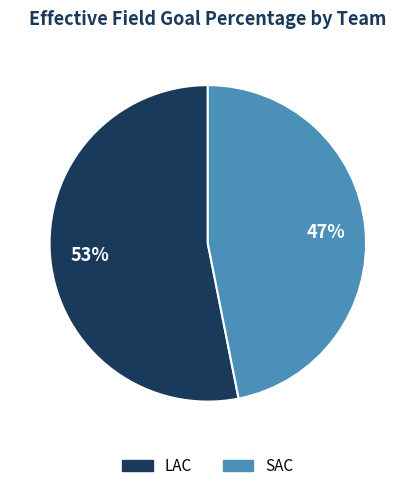

Which slice is the largest?

LAC